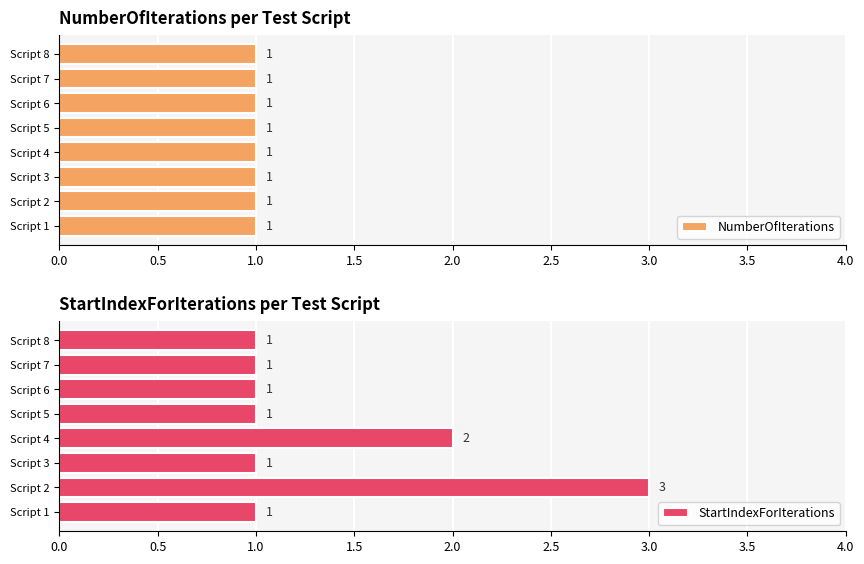

The StartIndexForIterations series shows 2 at Script 4. True or false?

True